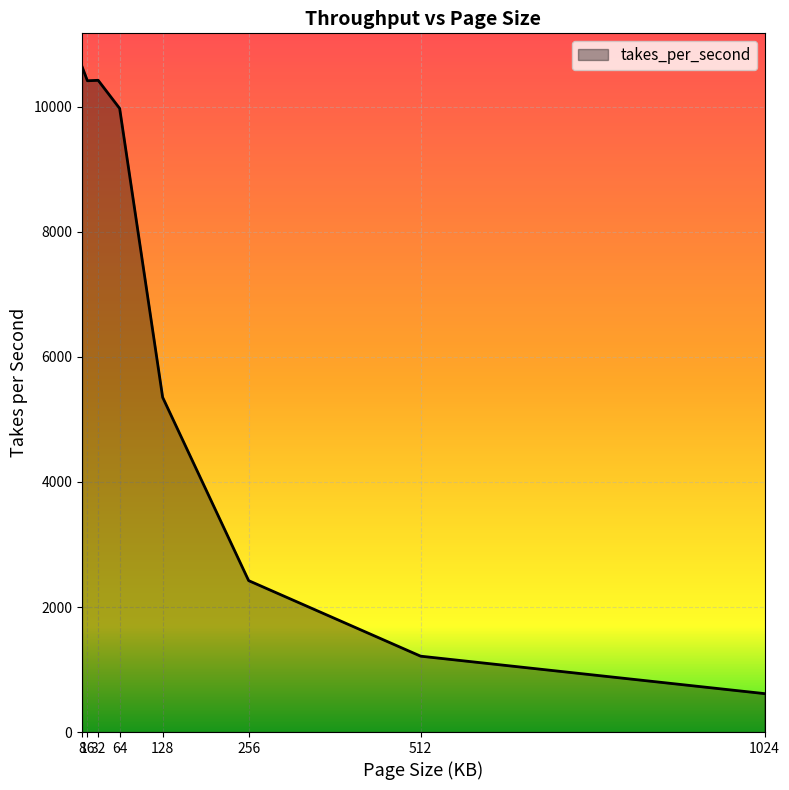

How many series are shown in this chart?

1